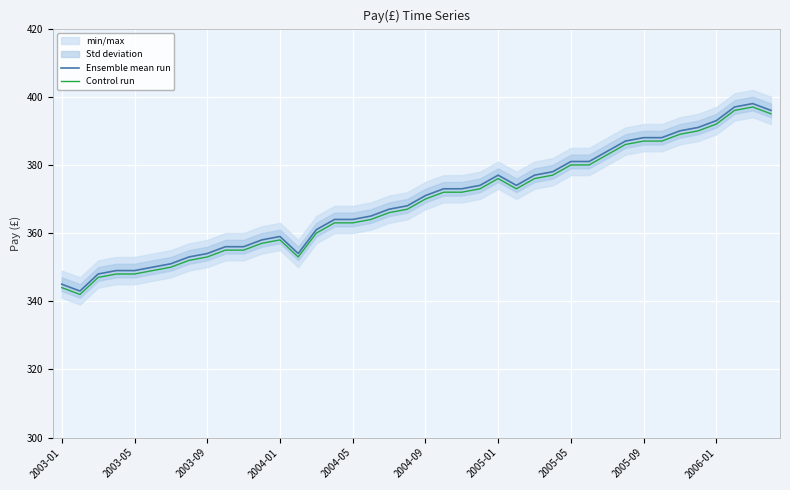

What is the maximum value shown in the chart?

398